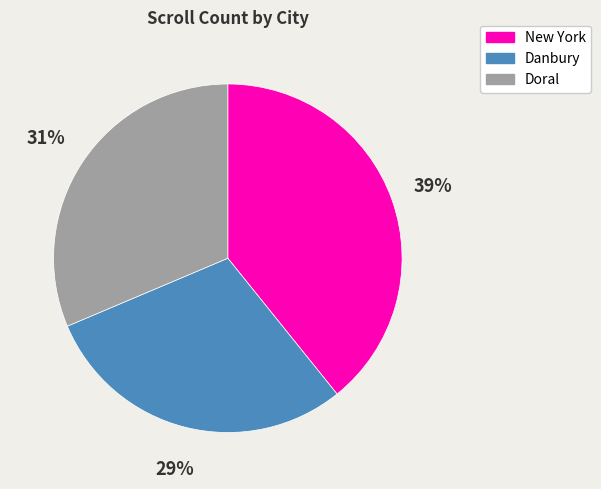

How many segments does this pie chart have?

3